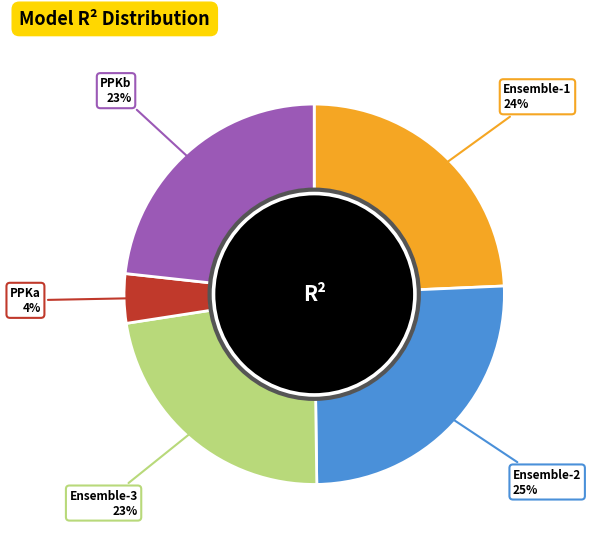

Does any single category account for the majority?

No